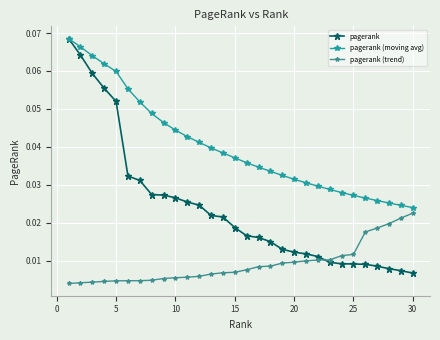

Which series has the largest total across all categories?

pagerank (moving avg)